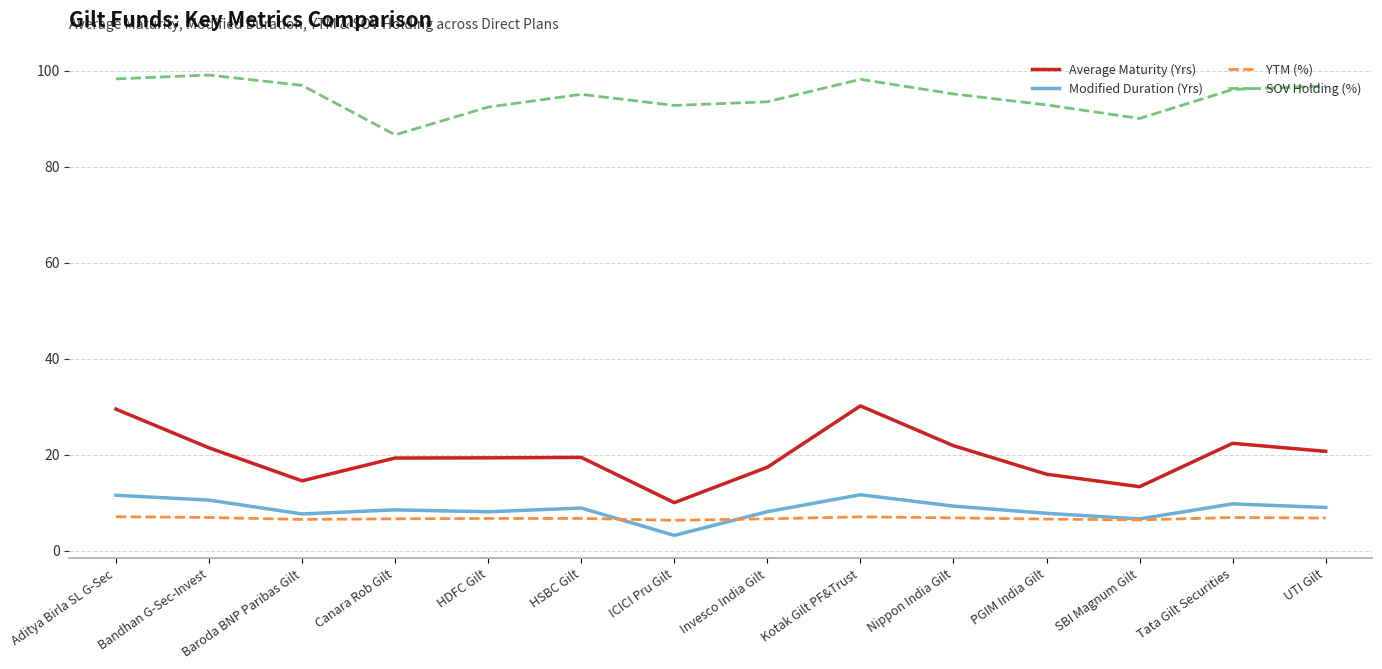

What is the difference between the highest and lowest values at Aditya Birla SL G-Sec?

91.1